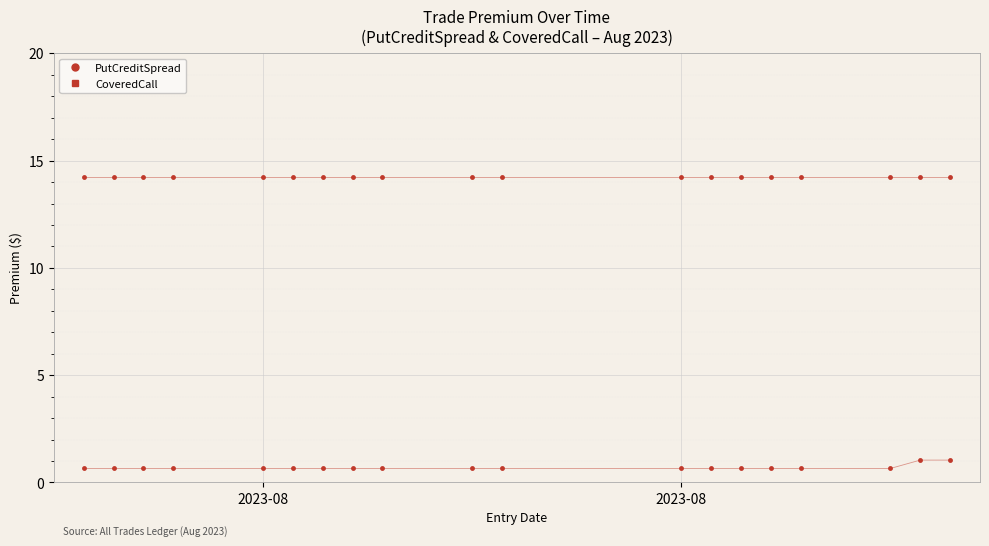

How many distinct data groups are displayed?

2